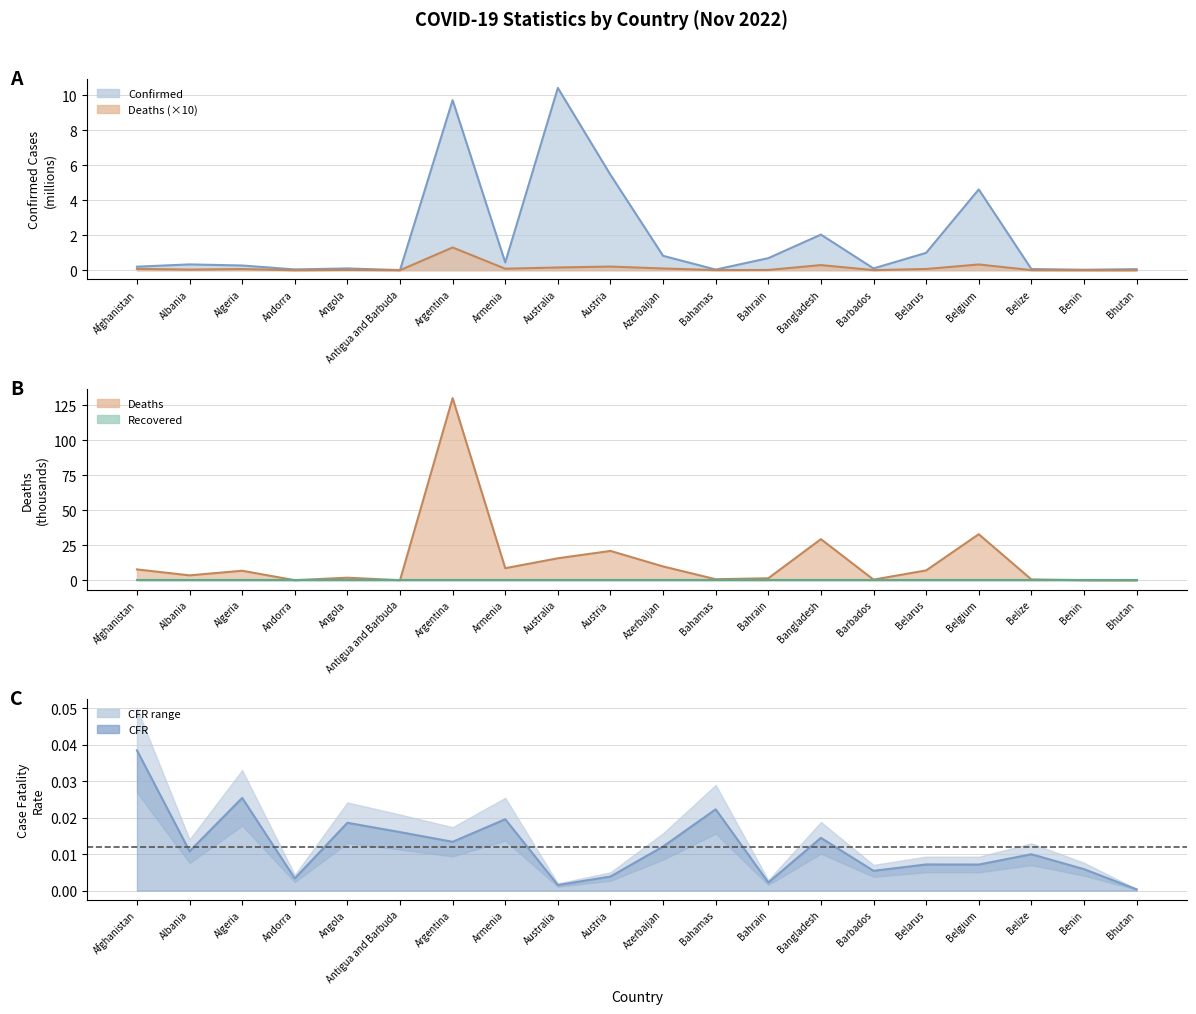

Reading right to left, extract all data points from this chart.

Confirmed: Bhutan=0.1	Benin=0.0	Belize=0.1	Belgium=4.6	Belarus=1.0	Barbados=0.1	Bangladesh=2.0	Bahrain=0.7	Bahamas=0.0	Azerbaijan=0.8	Austria=5.5	Australia=10.4	Armenia=0.4	Argentina=9.7	Antigua and Barbuda=0.0	Angola=0.1	Andorra=0.0	Algeria=0.3	Albania=0.3	Afghanistan=0.2
Deaths: Bhutan=0.0	Benin=0.2	Belize=0.7	Belgium=32.9	Belarus=7.1	Barbados=0.6	Bangladesh=29.4	Bahrain=1.5	Bahamas=0.8	Azerbaijan=10.0	Austria=21.0	Australia=15.8	Armenia=8.7	Argentina=130.0	Antigua and Barbuda=0.1	Angola=1.9	Andorra=0.2	Algeria=6.9	Albania=3.6	Afghanistan=7.8